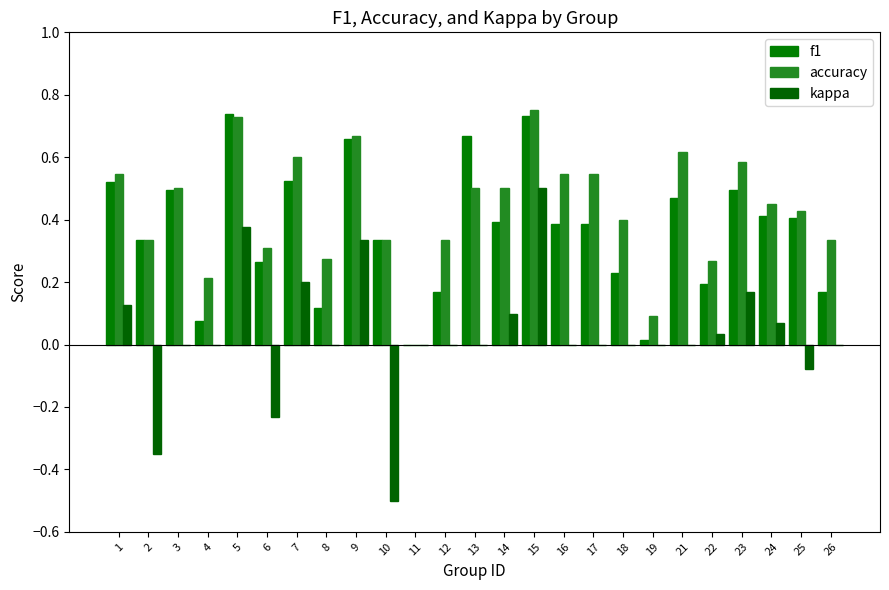

Is the value of kappa at 1 greater than the value of f1 at 11?

Yes